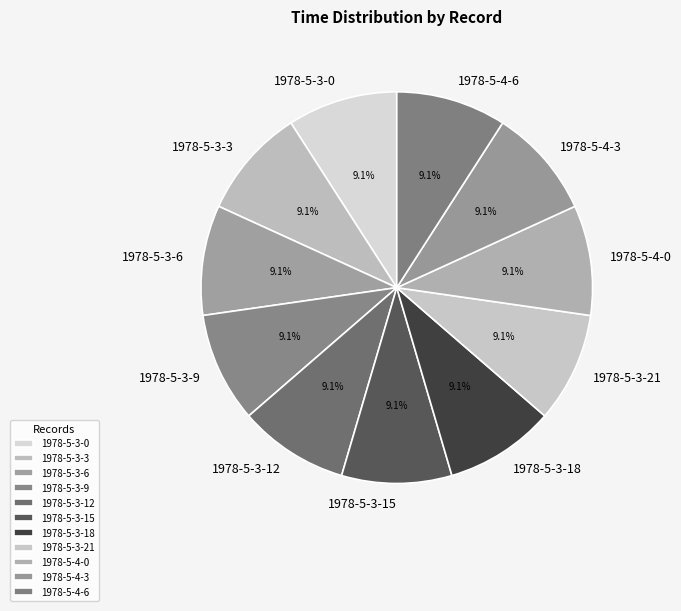

Is it true that 1978-5-3-6 is 9% of the pie?

True